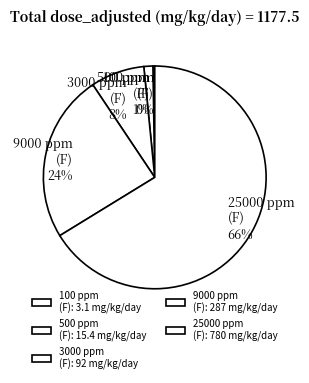

Which category has the biggest portion of the pie?

25000 ppm
(F)